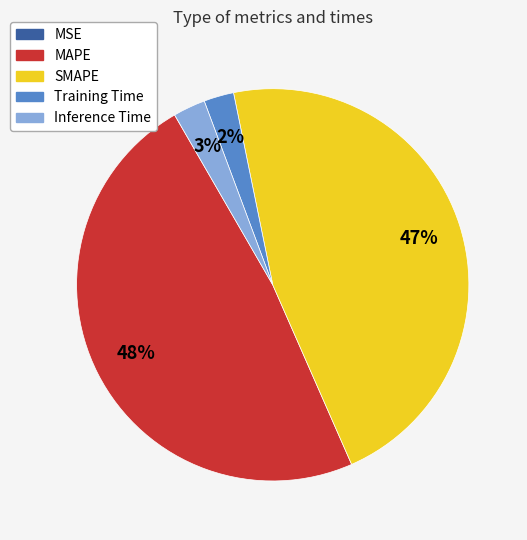

What percentage is the Inference Time slice, to the nearest percent?

3%